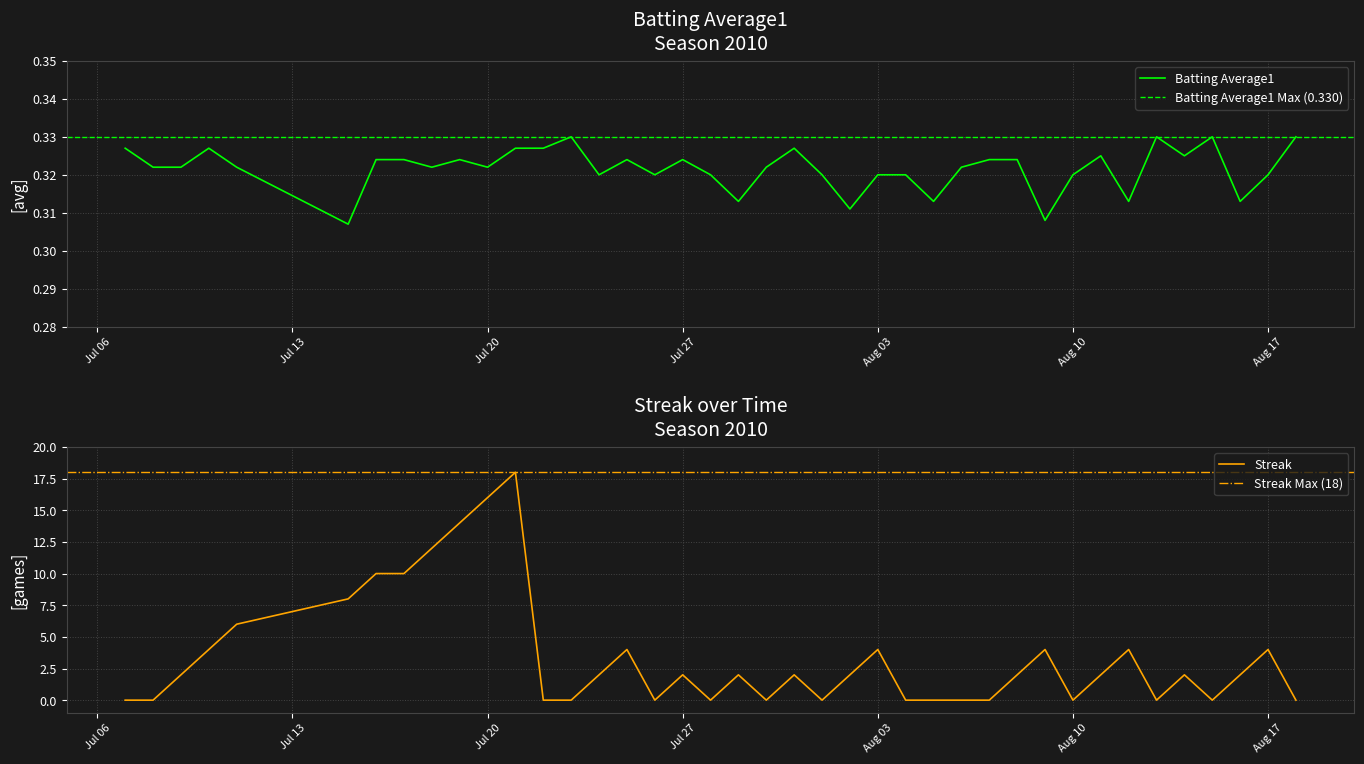

What is the highest value of the Streak series?

18